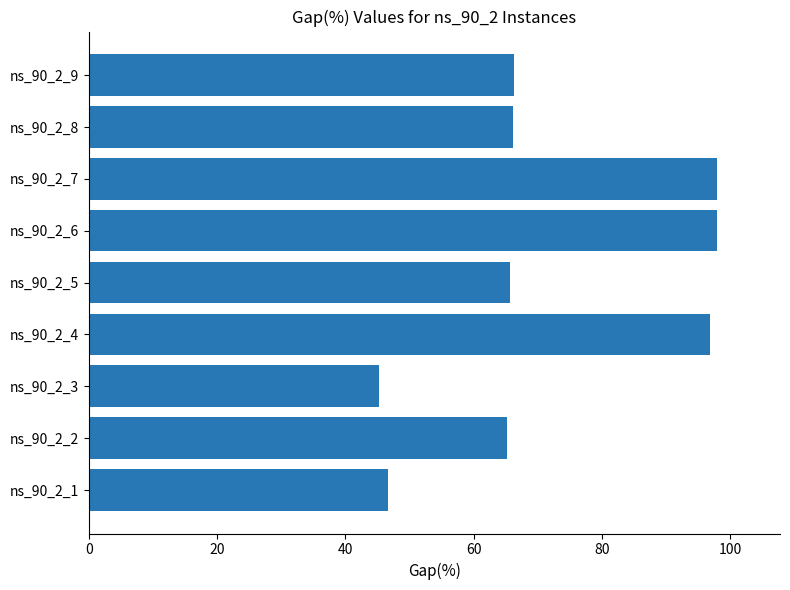

What is the sum of the values at ns_90_2_3 and ns_90_2_4?

142.1